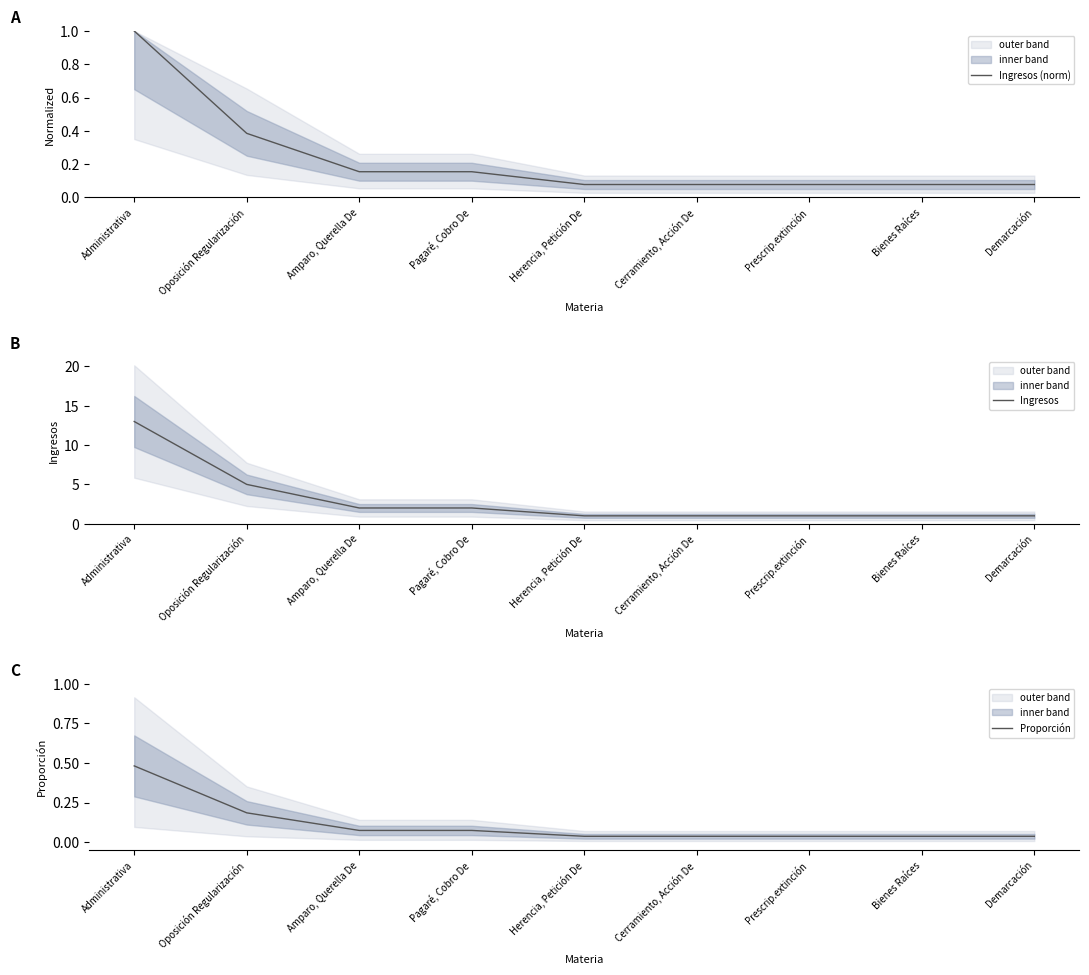

At which category is the sum across all series the highest?

Administrativa